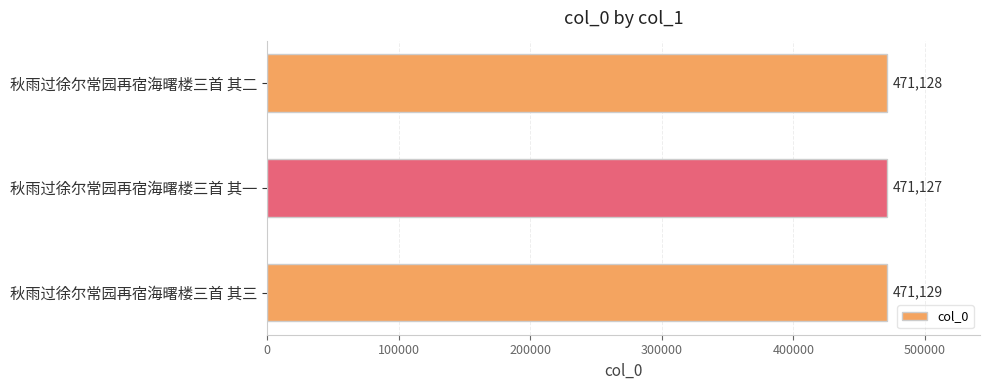

Count the number of categories in the chart.

3